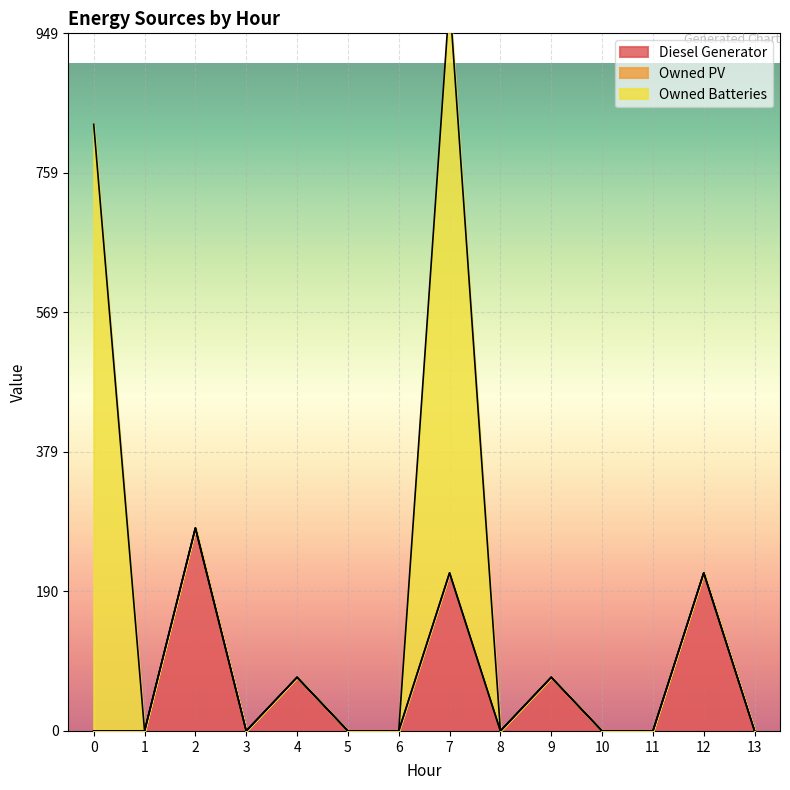

True or false: Owned Batteries and Owned PV intersect in this chart.

False